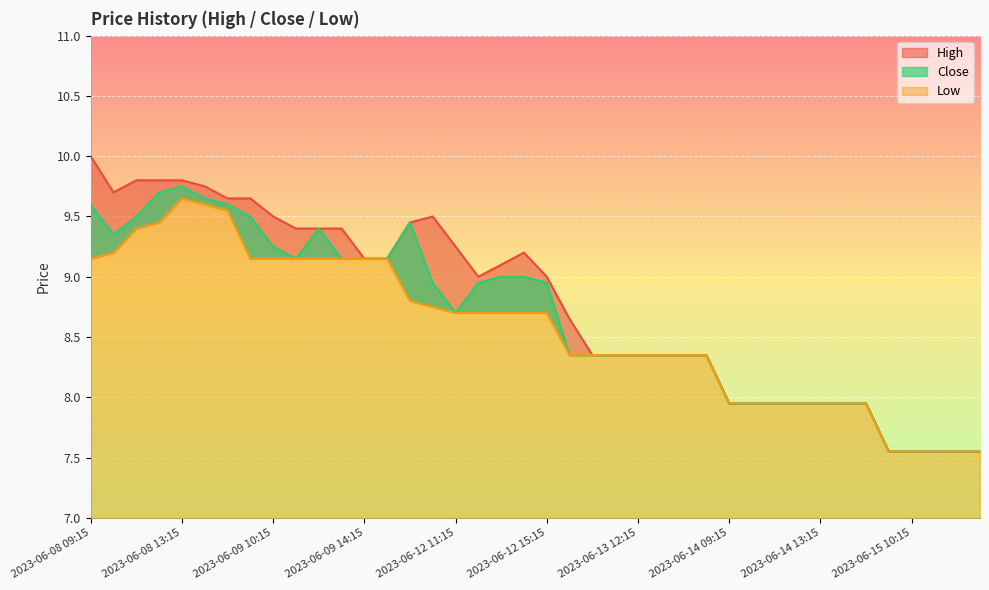

Reading left to right, list all the values displayed in this chart.

High: 10.0	9.7	9.8	9.8	9.8	9.8	9.6	9.6	9.5	9.4	9.4	9.4	9.1	9.1	9.4	9.5	9.2	9.0	9.1	9.2	9.0	8.6	8.4	8.4	8.4	8.4	8.4	8.4	7.9	7.9	7.9	7.9	7.9	7.9	7.9	7.6	7.6	7.6	7.6	7.6
Low: 9.1	9.2	9.4	9.4	9.6	9.6	9.6	9.1	9.1	9.1	9.1	9.1	9.1	9.1	8.8	8.8	8.7	8.7	8.7	8.7	8.7	8.4	8.4	8.4	8.4	8.4	8.4	8.4	7.9	7.9	7.9	7.9	7.9	7.9	7.9	7.6	7.6	7.6	7.6	7.6
Close: 9.6	9.4	9.5	9.7	9.8	9.6	9.6	9.5	9.2	9.1	9.4	9.1	9.1	9.1	9.4	8.9	8.7	8.9	9.0	9.0	8.9	8.4	8.4	8.4	8.4	8.4	8.4	8.4	7.9	7.9	7.9	7.9	7.9	7.9	7.9	7.6	7.6	7.6	7.6	7.6